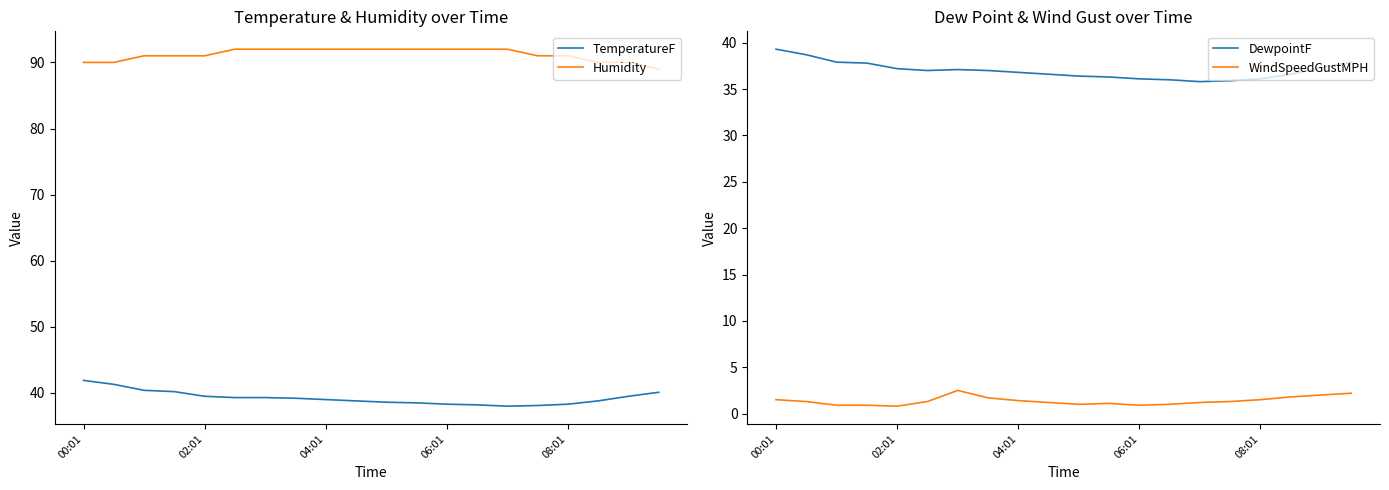

Reading left to right, transcribe all the data shown in this chart.

TemperatureF: 41.9	41.3	40.4	40.2	39.5	39.3	39.3	39.2	39.0	38.8	38.6	38.5	38.3	38.2	38.0	38.1	38.3	38.8	39.5	40.1
Humidity: 90.0	90.0	91.0	91.0	91.0	92.0	92.0	92.0	92.0	92.0	92.0	92.0	92.0	92.0	92.0	91.0	91.0	90.0	90.0	89.0
DewpointF: 39.3	38.7	37.9	37.8	37.2	37.0	37.1	37.0	36.8	36.6	36.4	36.3	36.1	36.0	35.8	35.9	36.1	36.6	37.3	37.9
WindSpeedGustMPH: 1.5	1.3	0.9	0.9	0.8	1.3	2.5	1.7	1.4	1.2	1.0	1.1	0.9	1.0	1.2	1.3	1.5	1.8	2.0	2.2